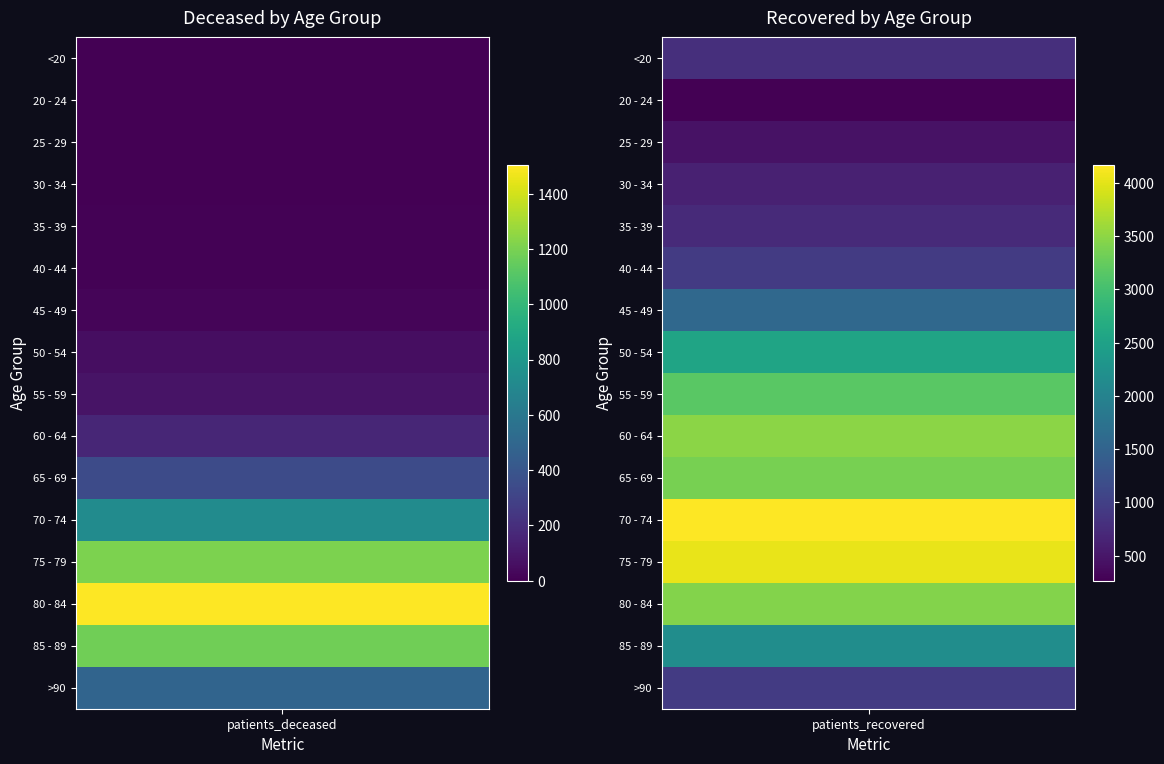

Reading left to right, what are all the values shown in this chart?

<20: 0=4	1=787
20 - 24: 0=0	1=265
25 - 29: 0=2	1=457
30 - 34: 0=4	1=618
35 - 39: 0=8	1=725
40 - 44: 0=8	1=944
45 - 49: 0=20	1=1585
50 - 54: 0=55	1=2548
55 - 59: 0=80	1=3170
60 - 64: 0=164	1=3481
65 - 69: 0=344	1=3371
70 - 74: 0=725	1=4163
75 - 79: 0=1205	1=4035
80 - 84: 0=1502	1=3434
85 - 89: 0=1175	1=2177
>90: 0=483	1=941